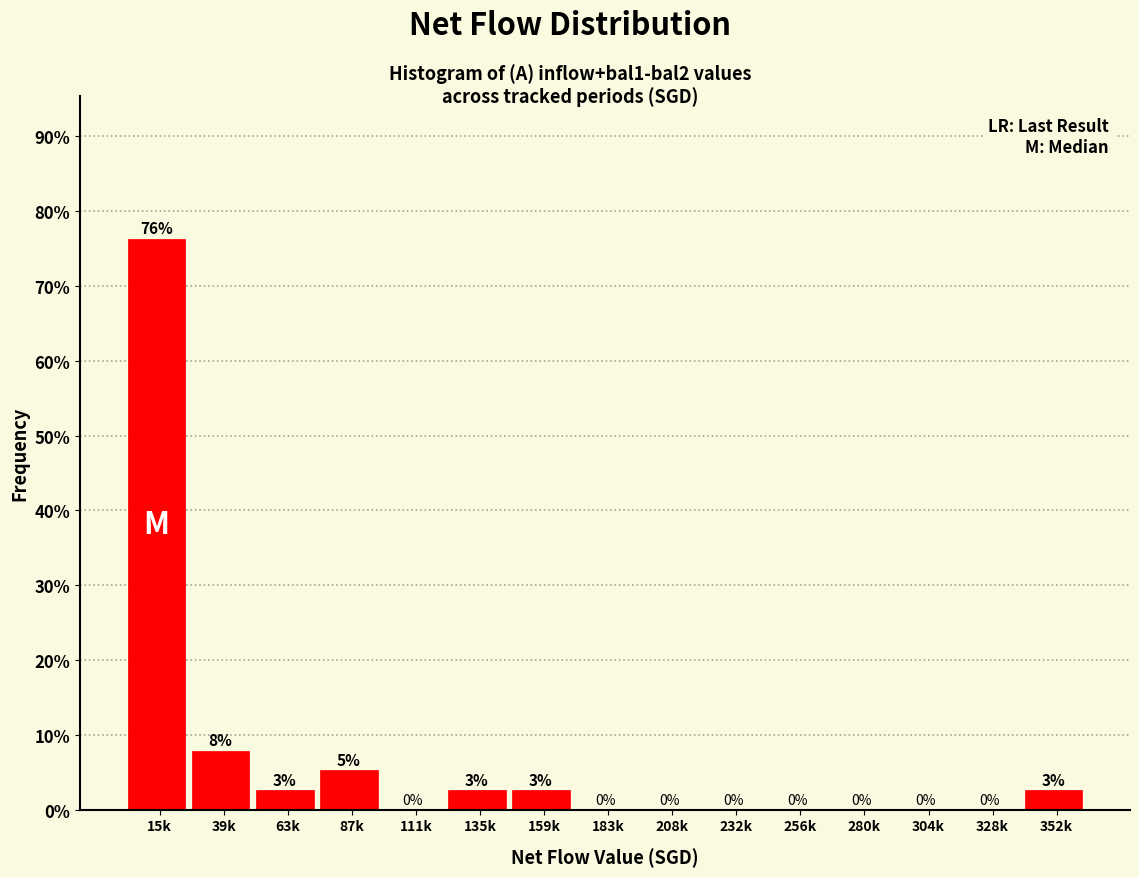

Which has a higher value, 87k or 135k?

87k